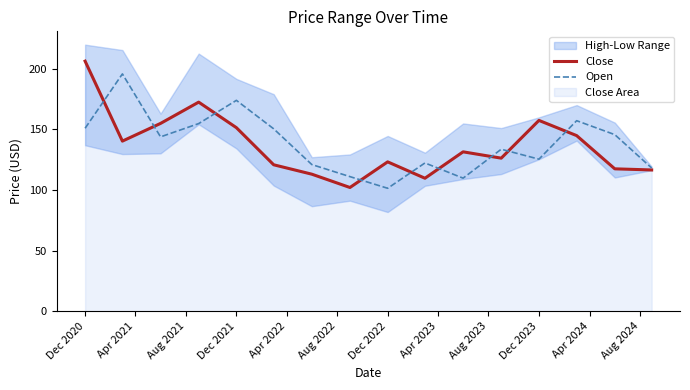

The Close series shows 74.9 at Dec 2021. True or false?

False